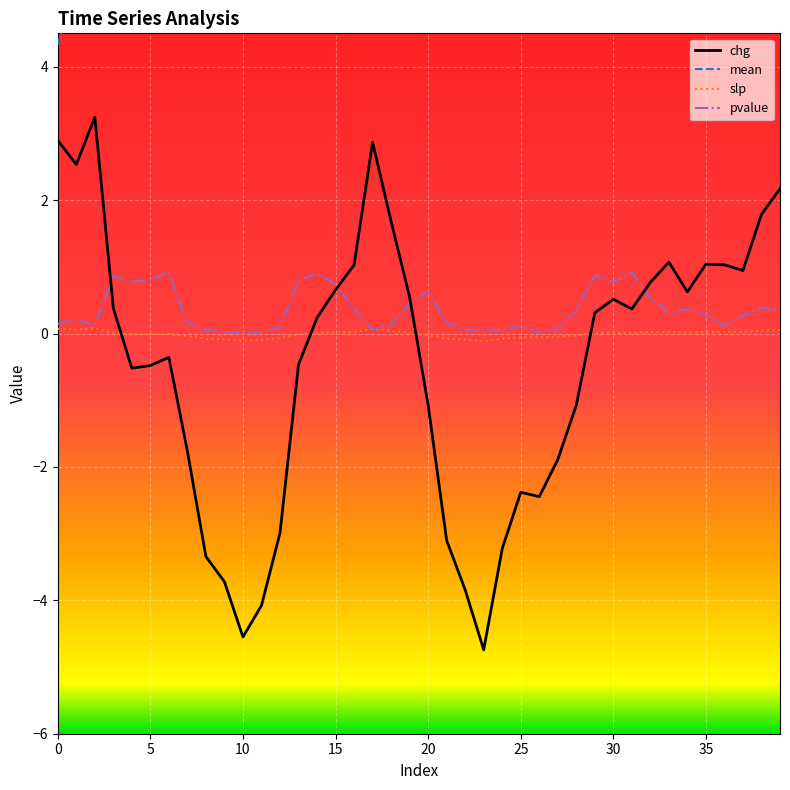

Reading left to right, extract all data points from this chart.

mean: 4.3	5.3	6.3	7.1	7.0	7.1	6.3	6.2	6.7	6.1	5.6	5.4	6.2	5.1	5.5	5.6	5.9	6.3	6.5	7.7	6.9	7.1	6.7	6.9	6.9	7.0	6.9	6.3	7.9	7.6	7.0	7.3	6.8	6.8	6.4	5.7	5.2	4.8	6.4	6.6
slp: 0.1	0.1	0.1	0.0	-0.0	-0.0	-0.0	-0.0	-0.1	-0.1	-0.1	-0.1	-0.1	-0.0	0.0	0.0	0.0	0.1	0.0	0.0	-0.0	-0.1	-0.1	-0.1	-0.1	-0.1	-0.1	-0.0	-0.0	0.0	0.0	0.0	0.0	0.0	0.0	0.0	0.0	0.0	0.0	0.1
chg: 2.9	2.5	3.2	0.4	-0.5	-0.5	-0.4	-1.8	-3.3	-3.7	-4.5	-4.1	-3.0	-0.5	0.2	0.7	1.0	2.9	1.7	0.5	-1.1	-3.1	-3.8	-4.7	-3.2	-2.4	-2.4	-1.9	-1.1	0.3	0.5	0.4	0.8	1.1	0.6	1.0	1.0	0.9	1.8	2.2
pvalue: 0.1	0.2	0.1	0.9	0.8	0.8	0.9	0.2	0.0	0.0	0.0	0.0	0.1	0.8	0.9	0.7	0.4	0.1	0.1	0.4	0.6	0.2	0.1	0.0	0.1	0.1	0.0	0.1	0.3	0.9	0.8	0.9	0.5	0.3	0.4	0.3	0.1	0.3	0.4	0.3